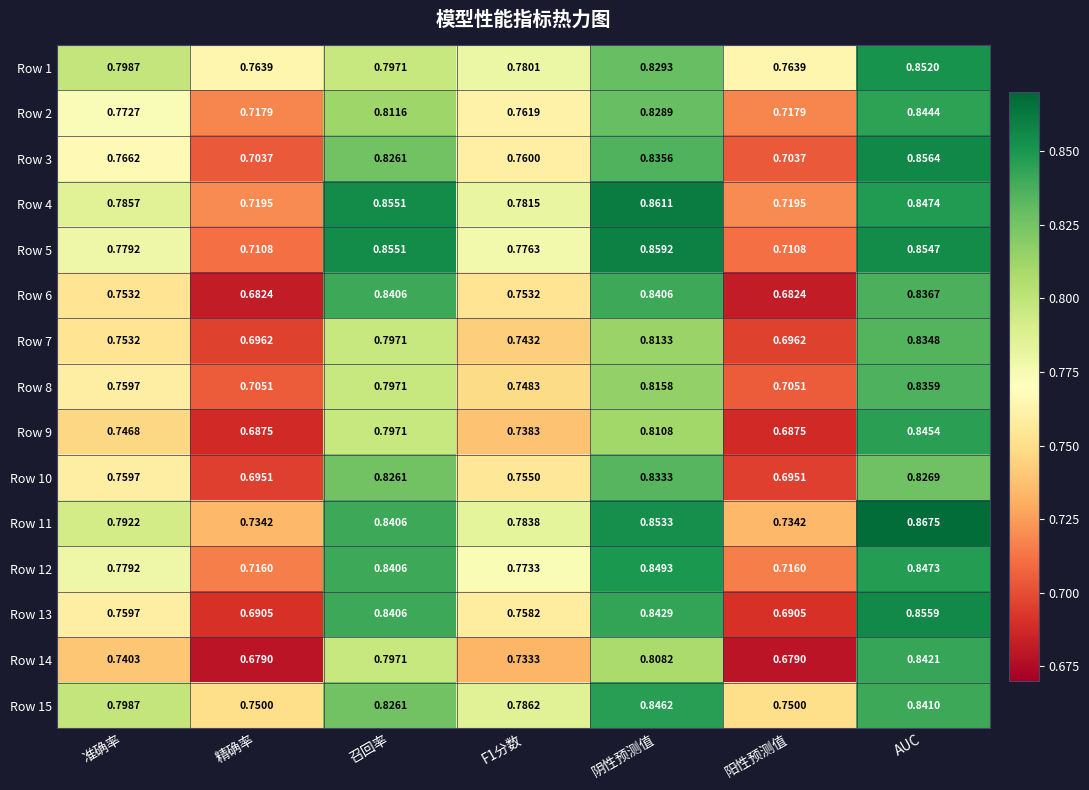

Which series has the largest range (max minus min)?

Row 13